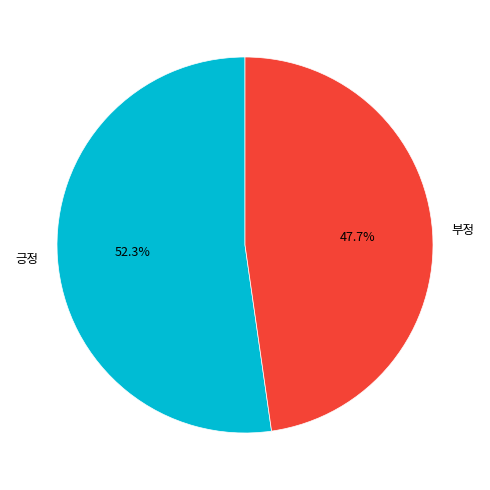

Is the sum of 긍정 and 부정 greater than half?

Yes